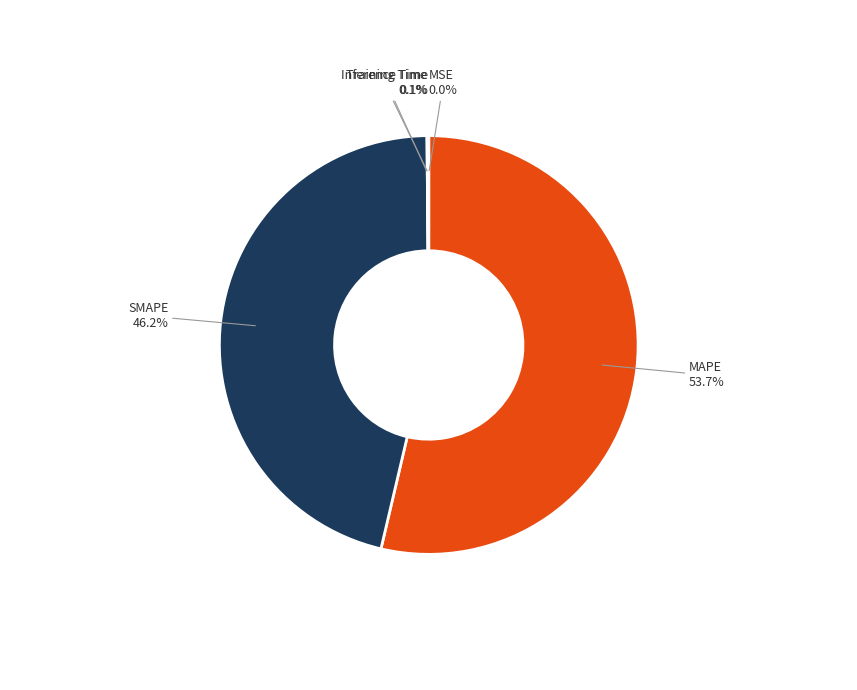

Is there a majority slice in this chart?

Yes